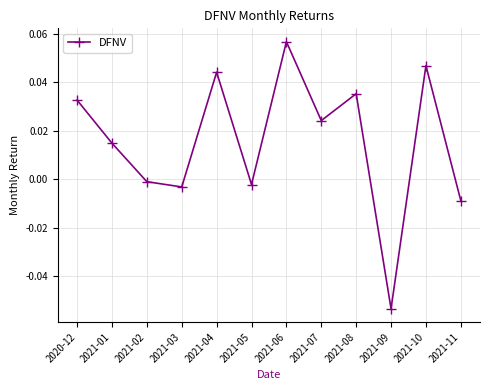

What is the sum of all values?

0.2